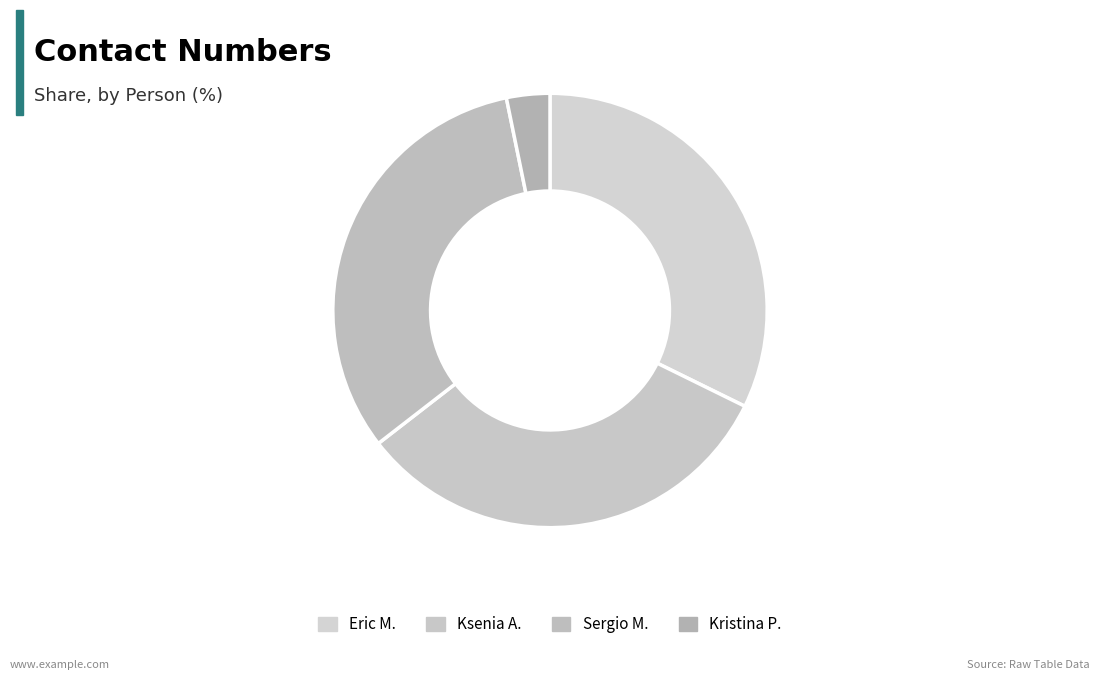

Between Kristina P. and Eric M., which is larger?

Eric M.